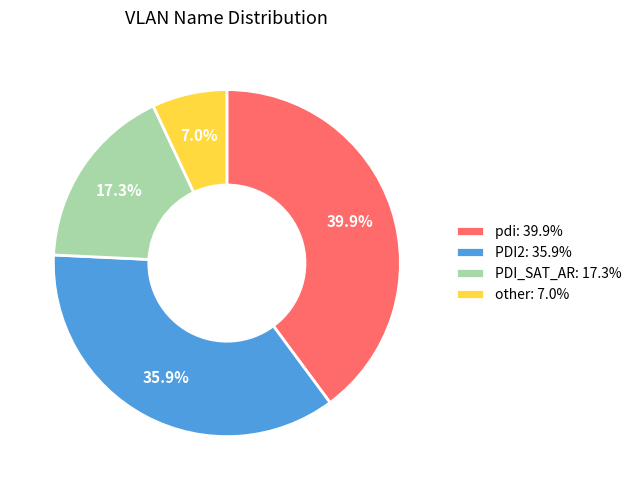

What is the largest slice in the pie chart?

pdi